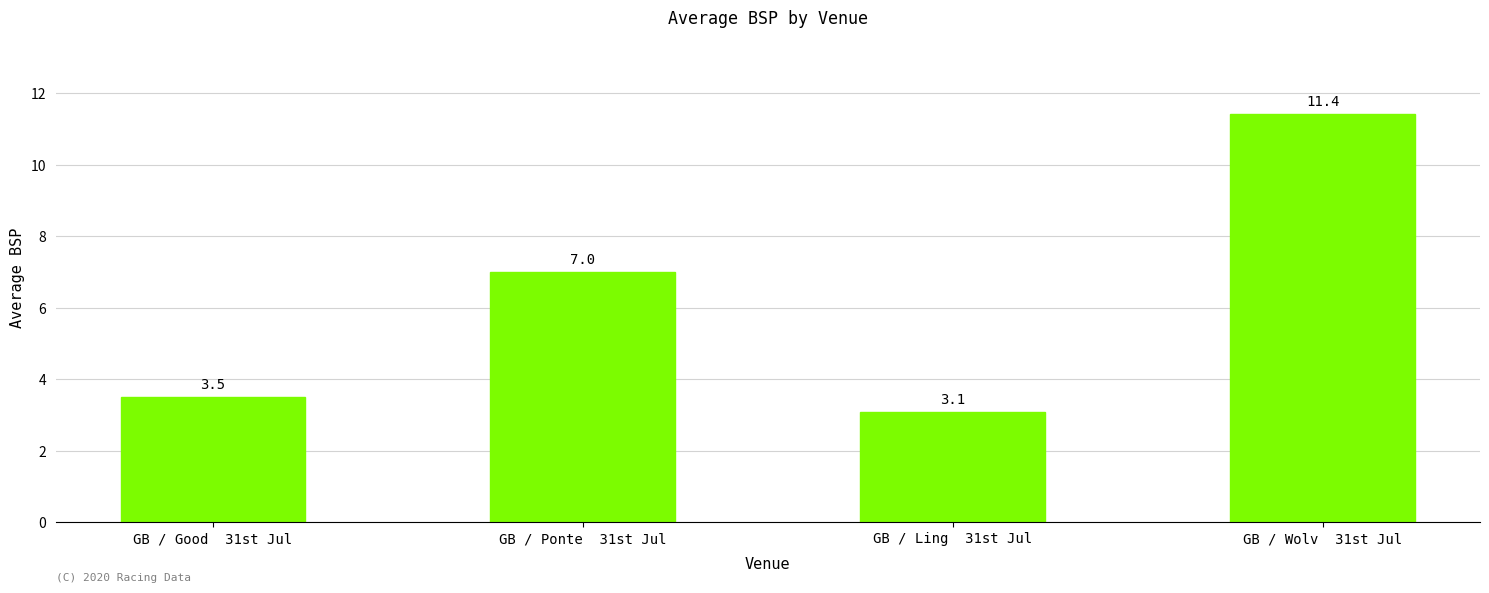

True or false: the data shows 3.5 at GB / Good  31st Jul.

True